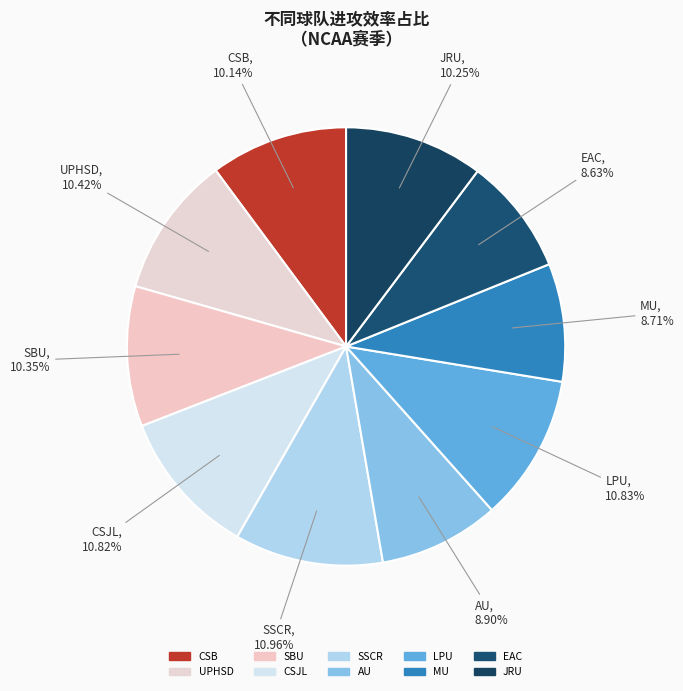

Count the number of slices in the pie.

10